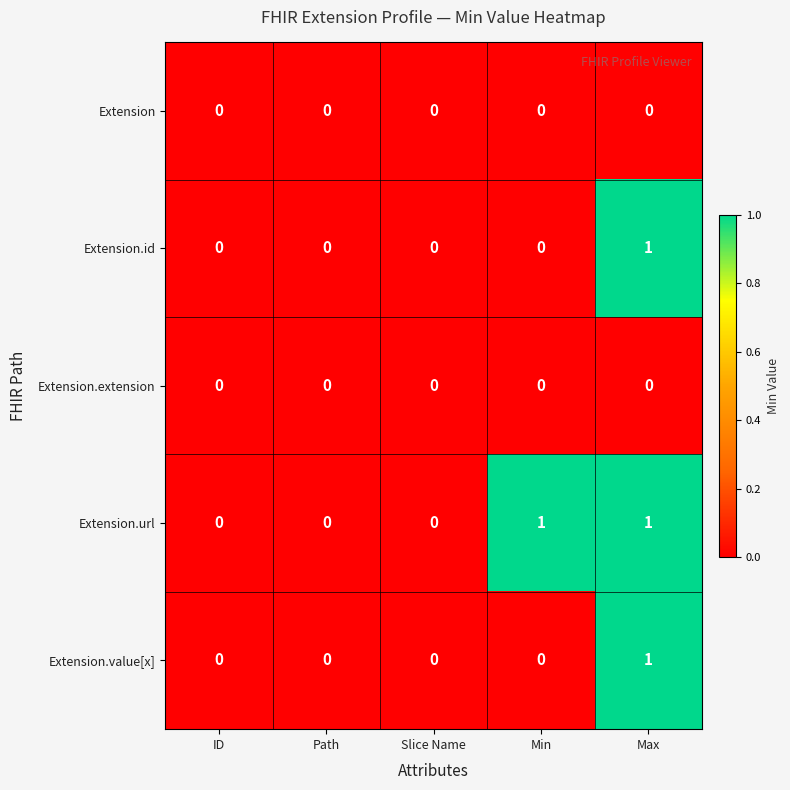

Which series has the largest total across all categories?

Extension.url